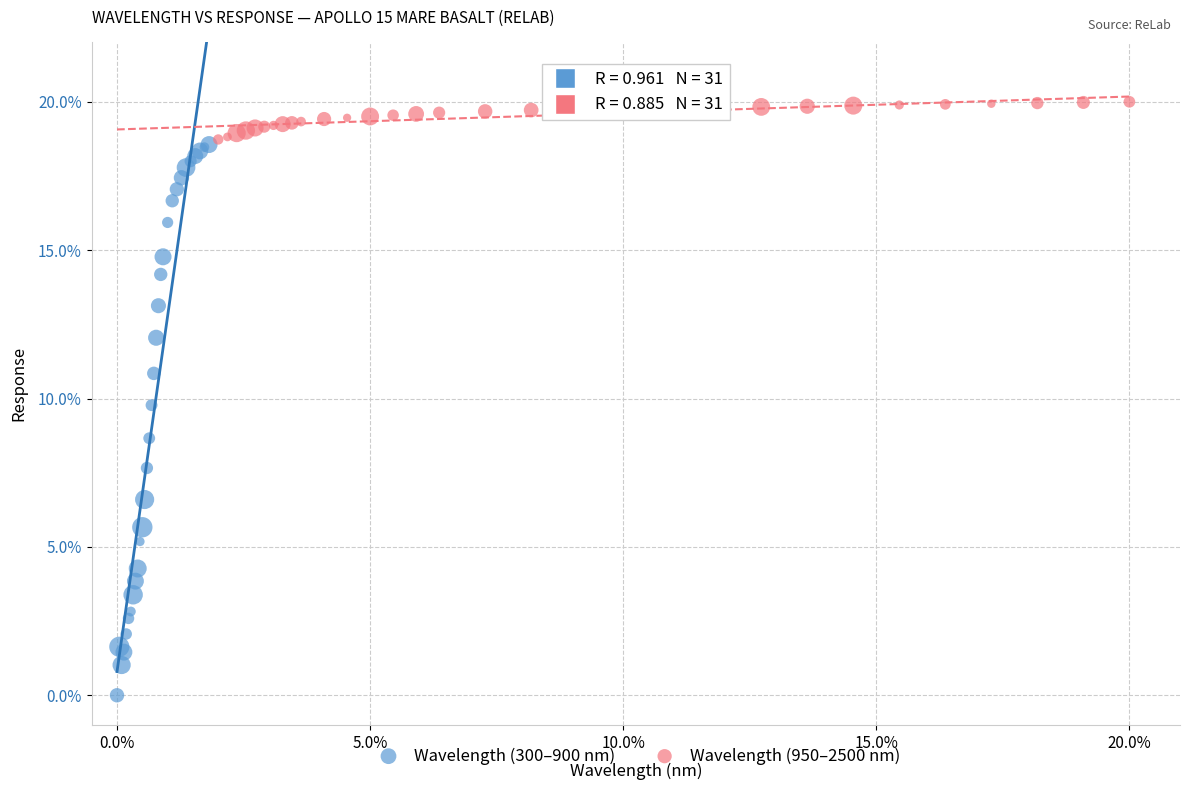

Which series reaches the minimum Y coordinate?

Wavelength (300–900 nm)